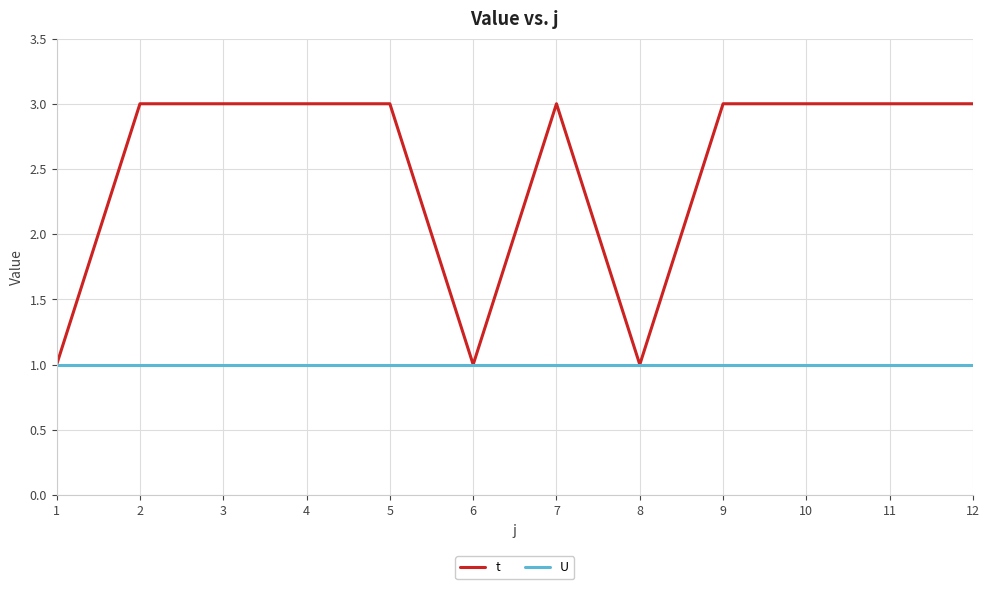

Is it true that t equals 4 at 10?

False